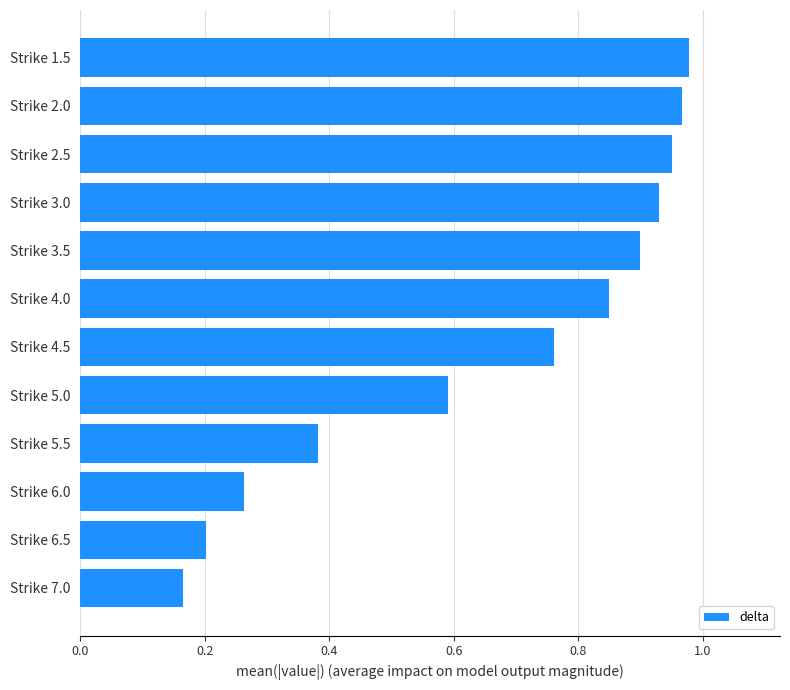

Which has a higher value, Strike 4.5 or Strike 2.0?

Strike 2.0